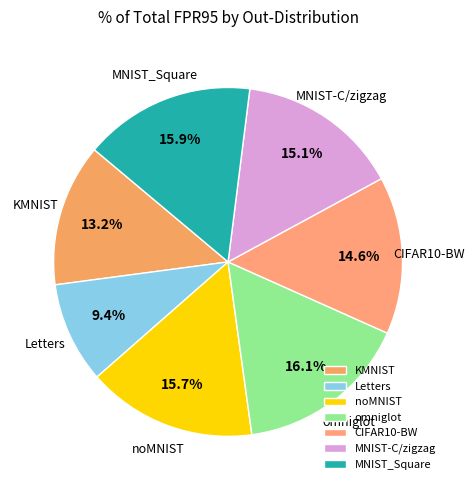

True or false: MNIST_Square accounts for 16% of the total.

True